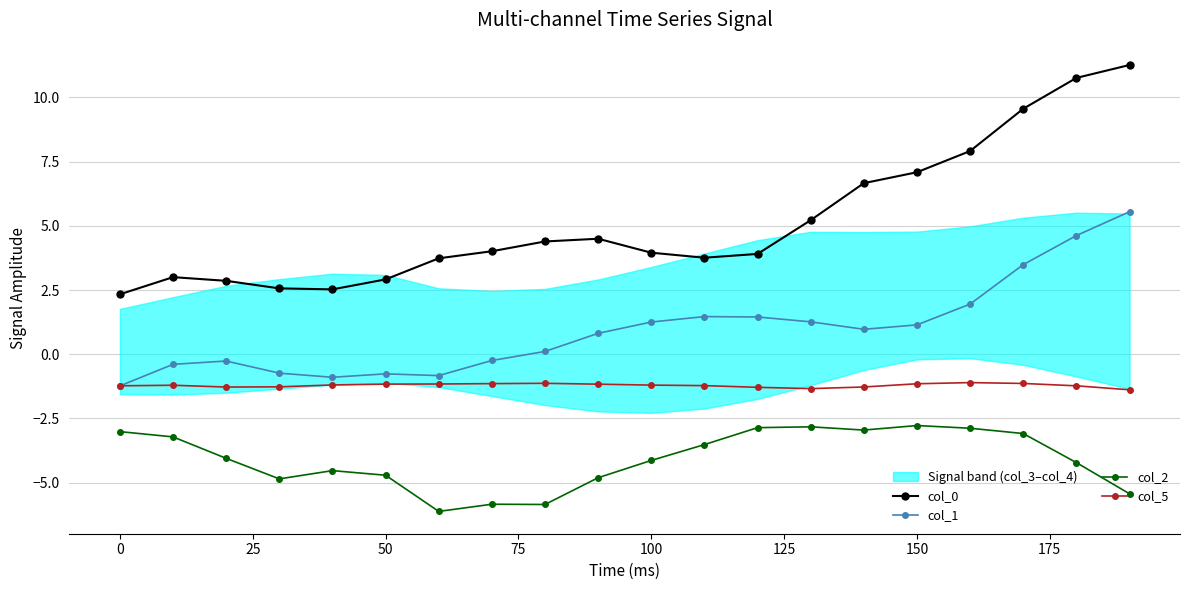

True or false: col_2 has more than 0 points higher than both neighbors.

True